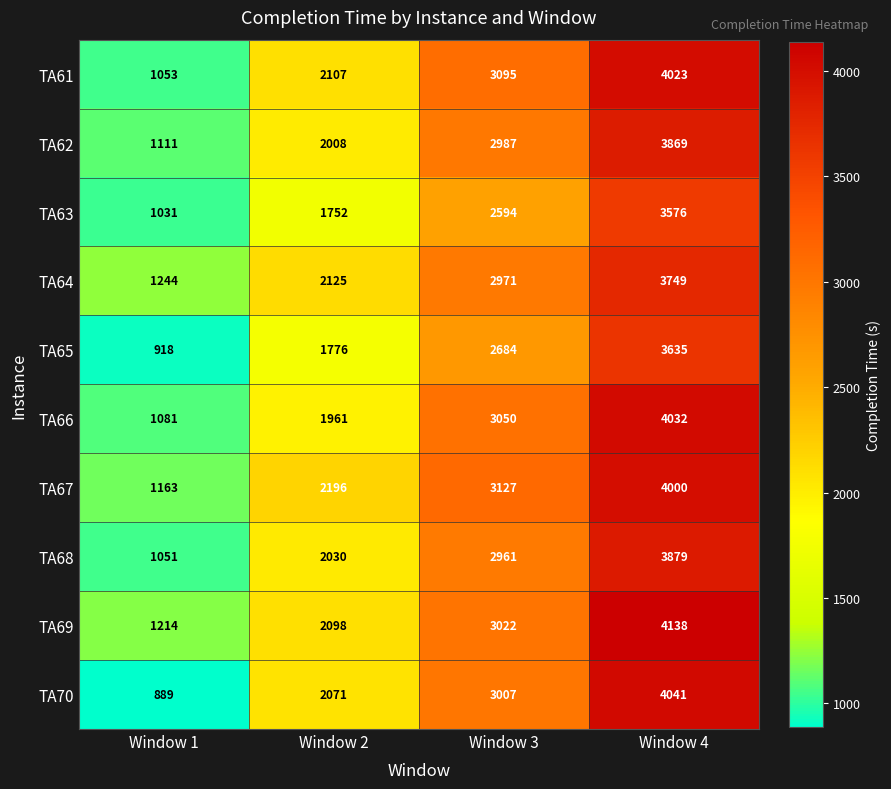

Count the TA63 values in the range 1752 to 3576.

3